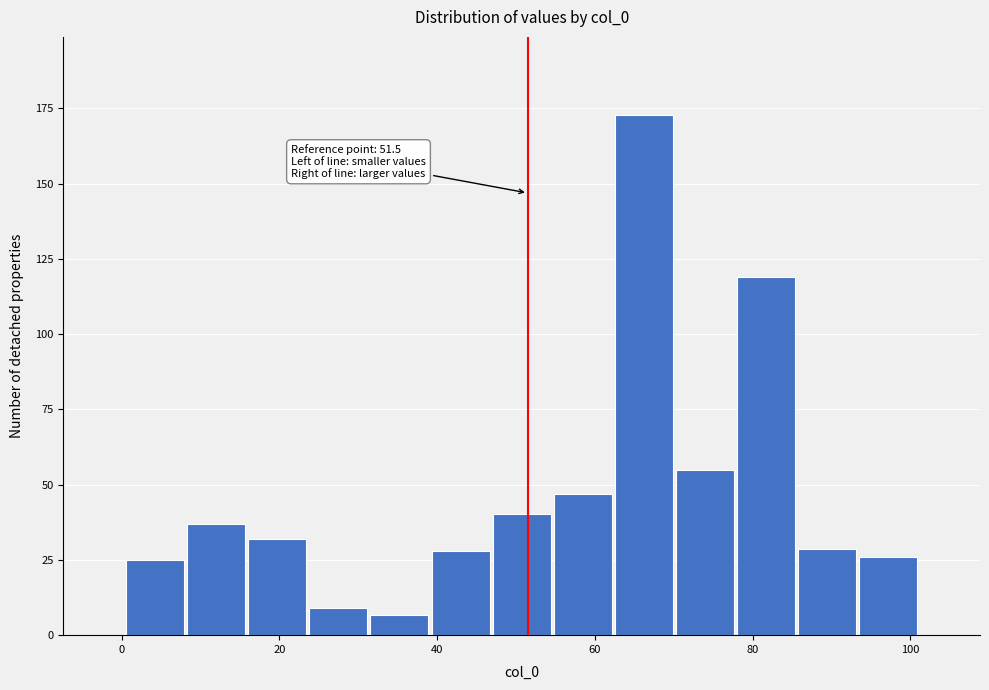

Read against the x-axis, roughly where is the centre of the tallest bar?

66